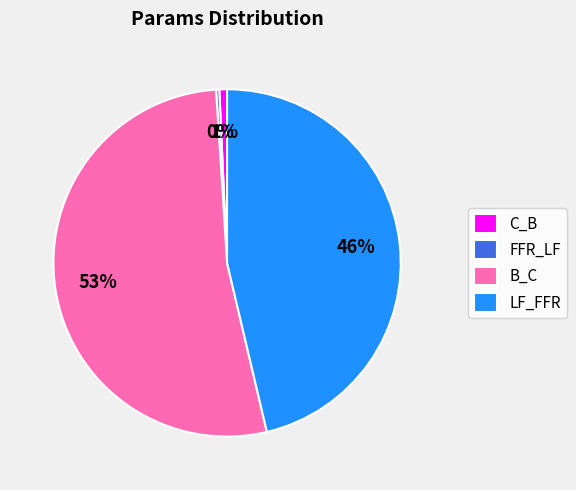

To the nearest percent, what is the average slice percentage?

25%